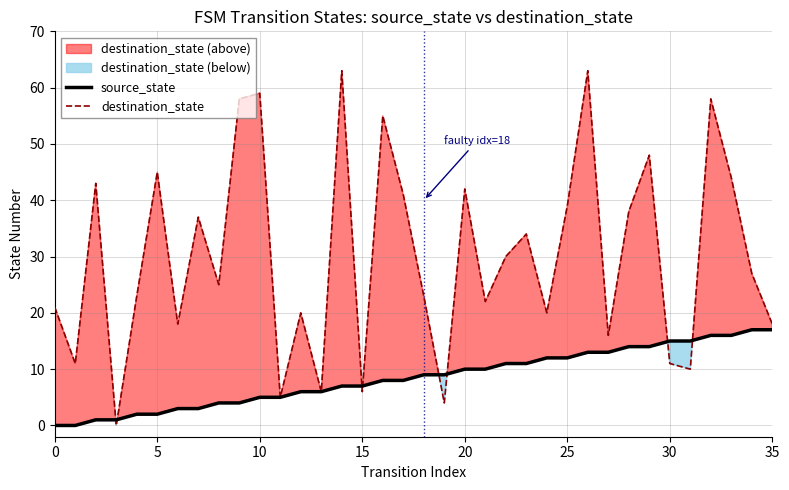

What is the value of the destination_state point at the 30th from the left?

48